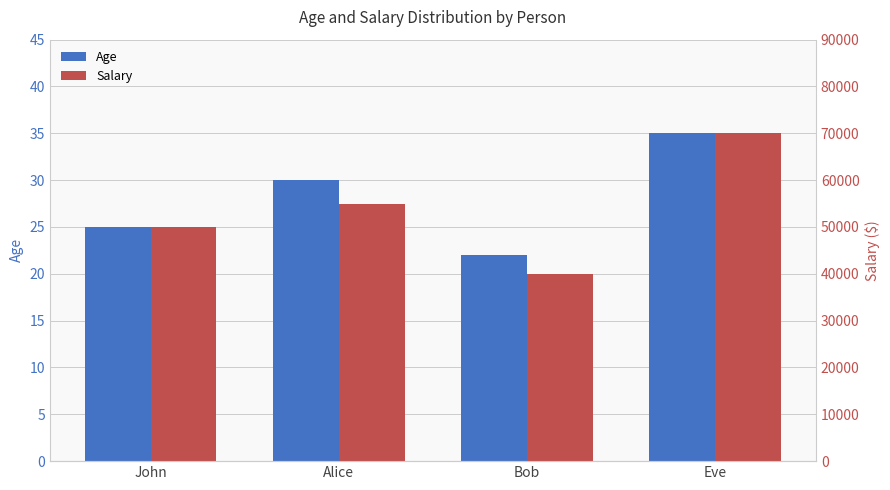

List the series in order of their peak value, highest first.

Salary, Age